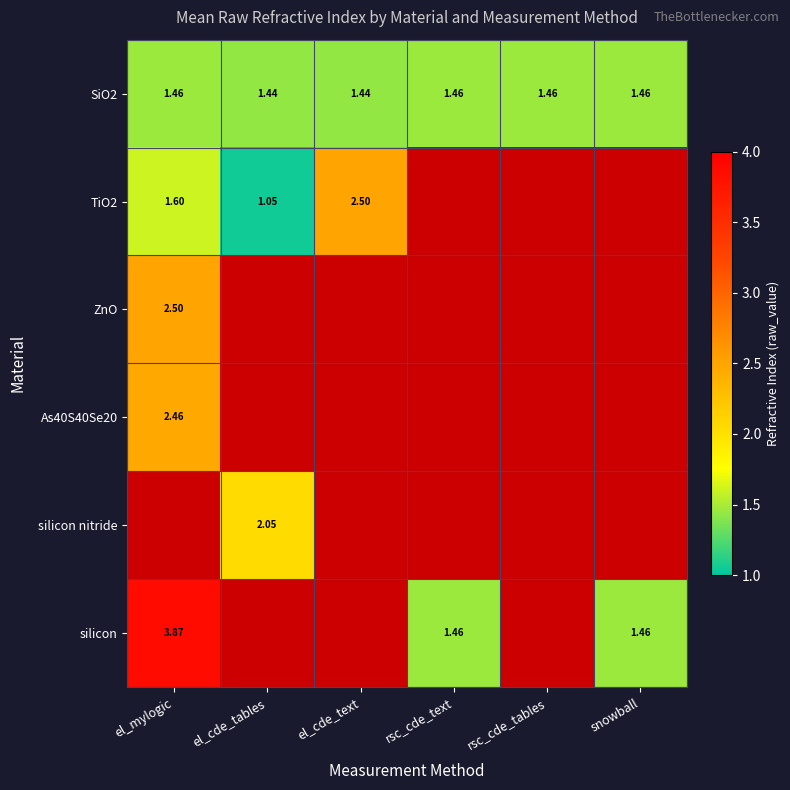

Which has a higher value, rsc_cde_tables or el_cde_tables?

rsc_cde_tables